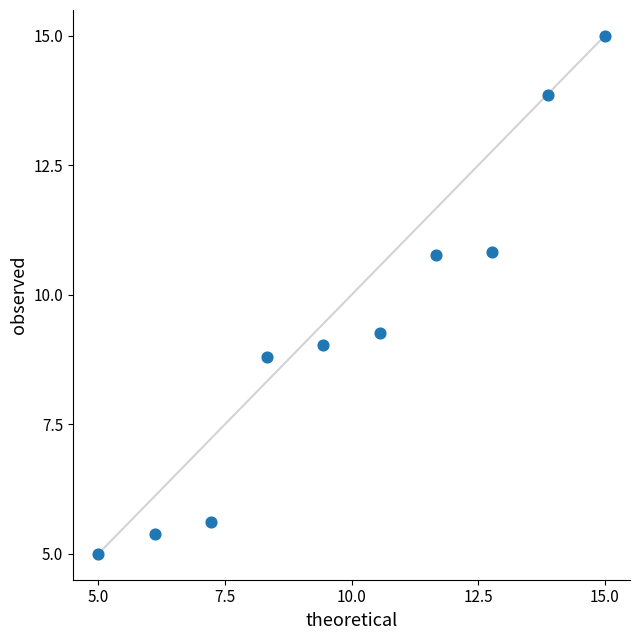

What is the average X value?

10.0